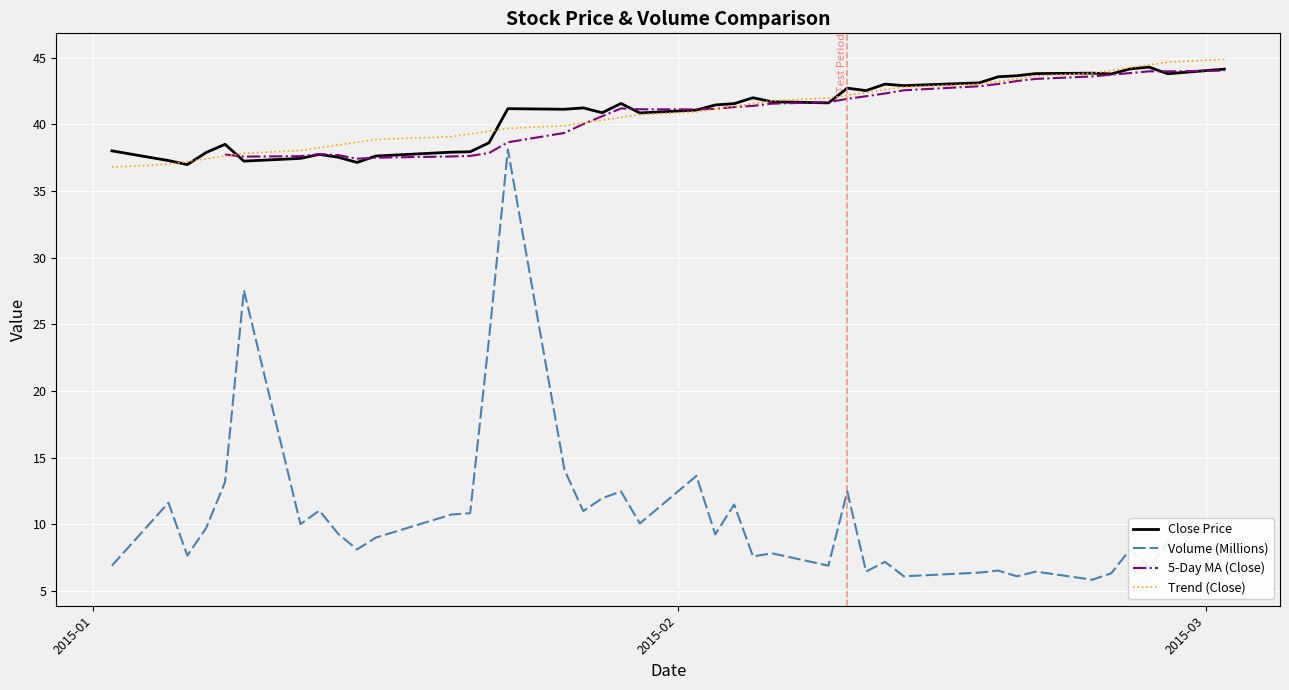

How many intersections are there between Trend (Close) and Close Price?

7